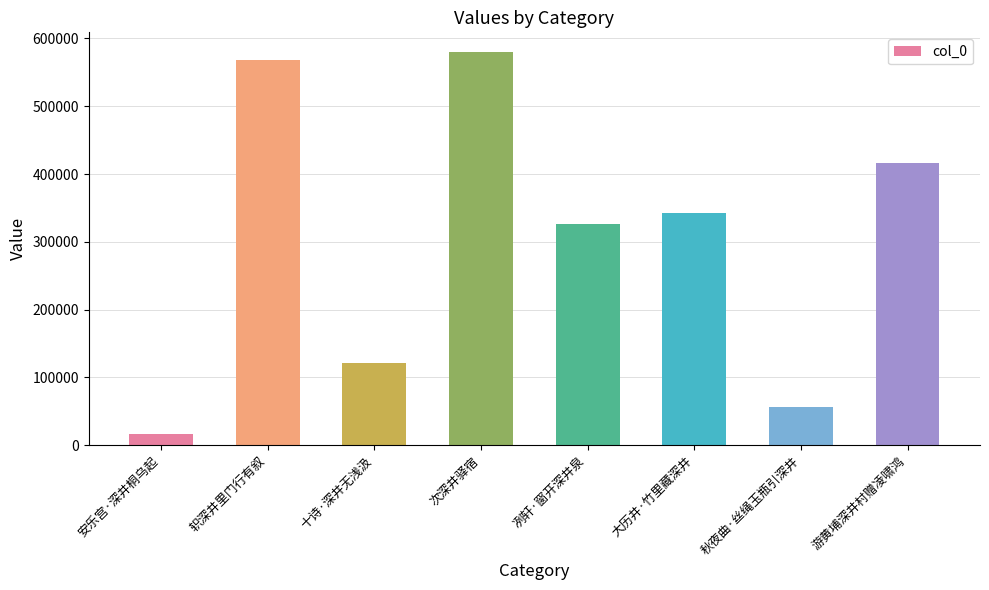

Reading left to right, extract all data points from this chart.

16565	568654	120543	580007	326692	342825	55745	415605